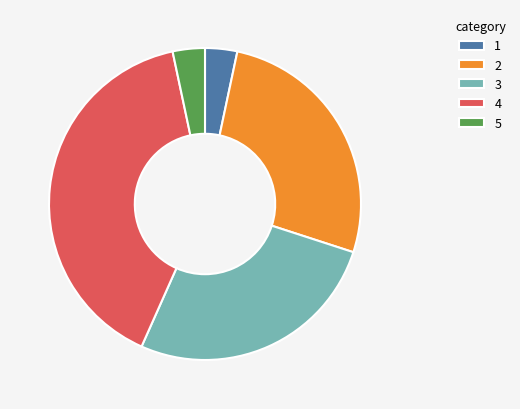

What is the ratio of the value at 4 to the value at 1?

12.0